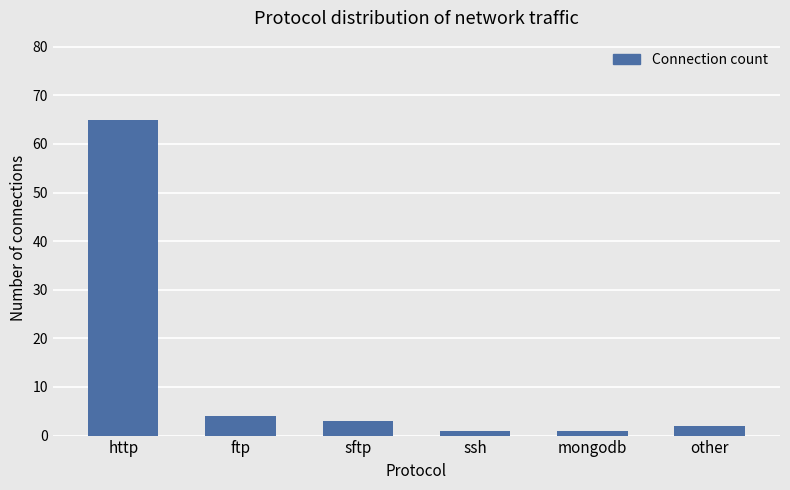

What is the value of the 5th bar from the left?

1